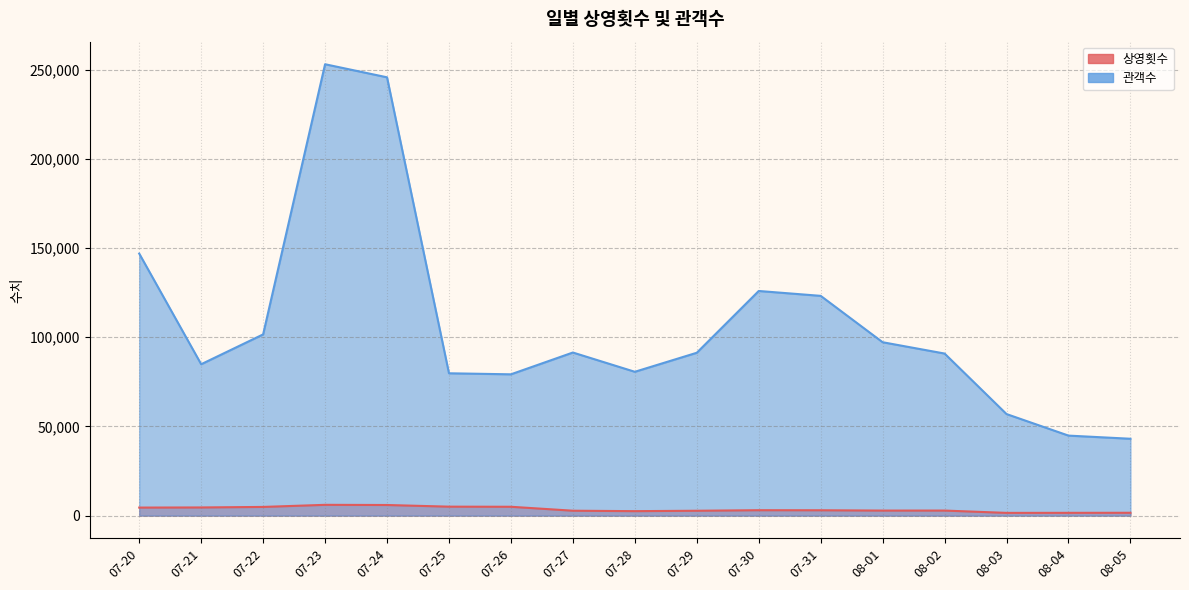

At which category does 관객수 reach its first local peak?

07-23